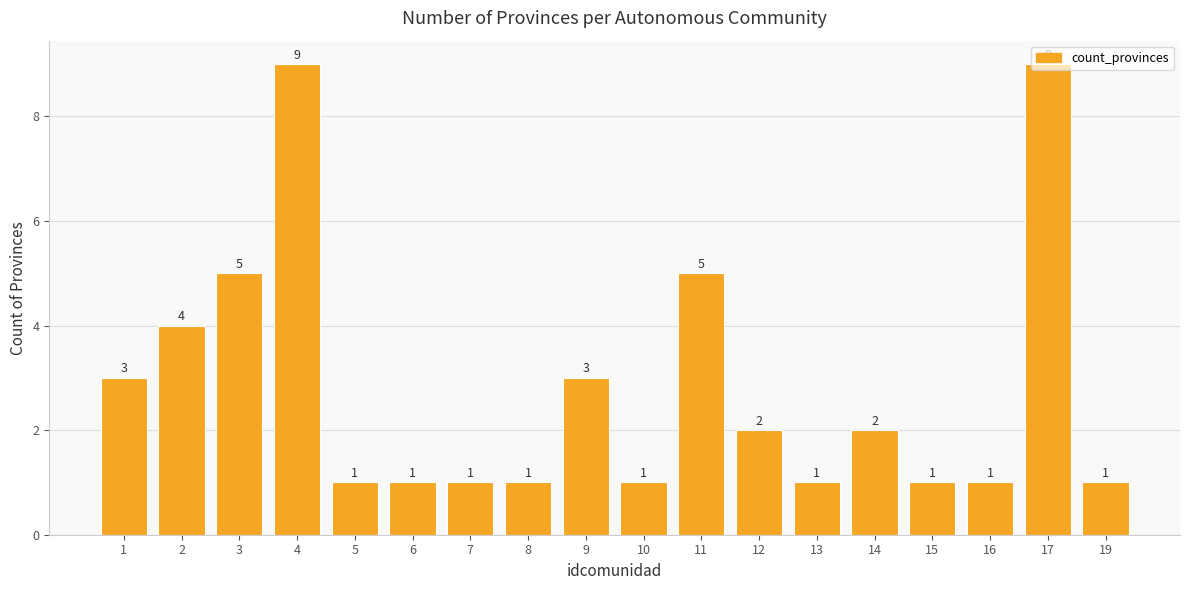

Reading right to left, extract all data points from this chart.

19=1	17=9	16=1	15=1	14=2	13=1	12=2	11=5	10=1	9=3	8=1	7=1	6=1	5=1	4=9	3=5	2=4	1=3